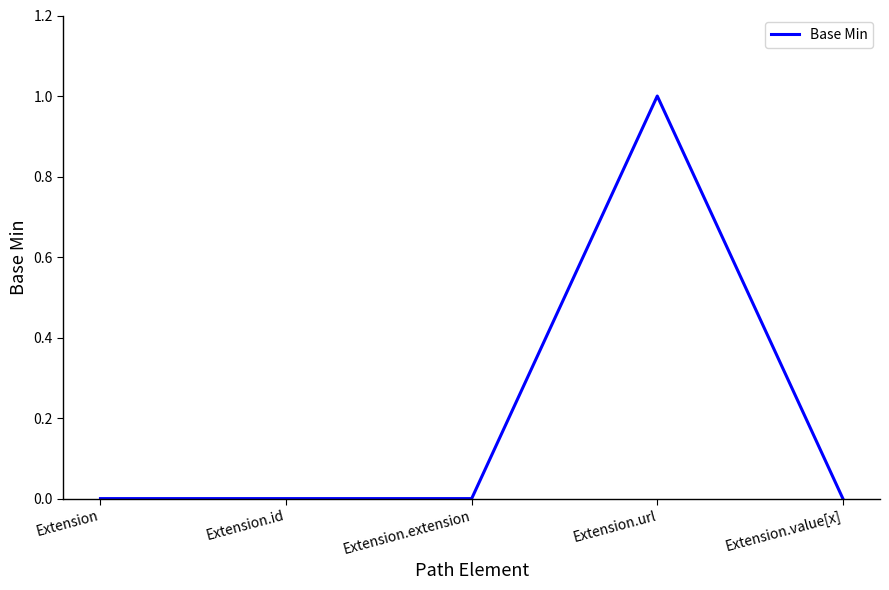

How many categories are shown in the chart?

5